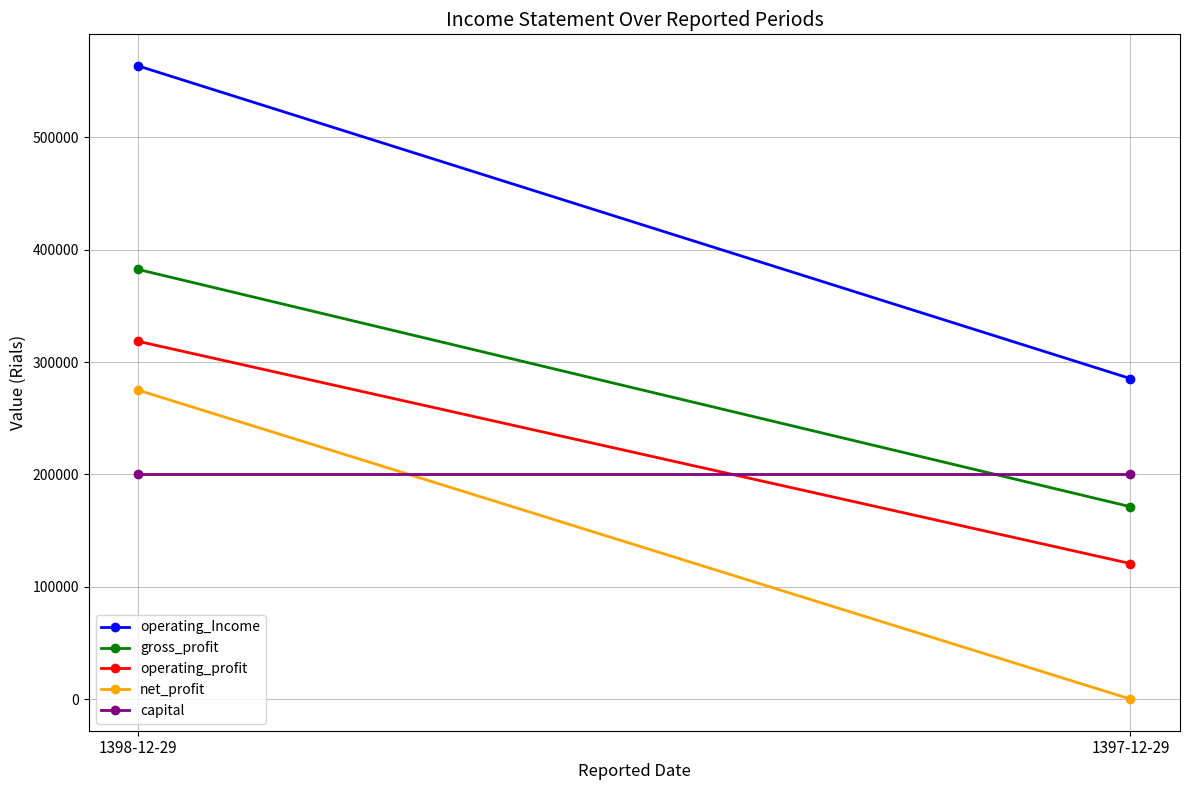

What position from the right is 1398-12-29?

2